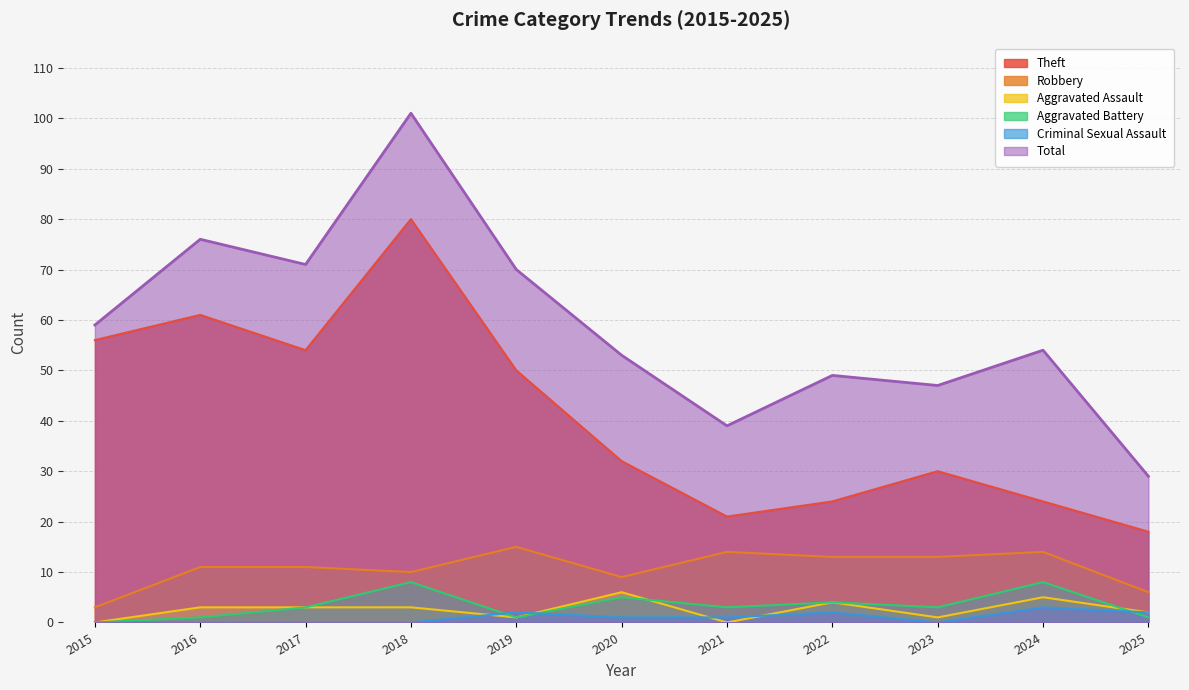

True or false: Robbery and Criminal Sexual Assault cross at least once.

False